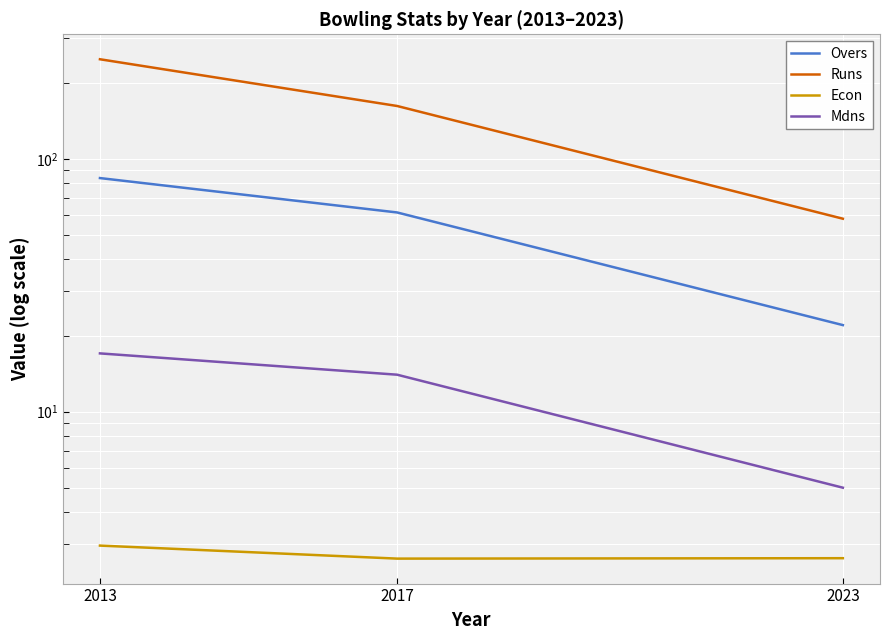

What is the total value across all series at 2017?

240.0